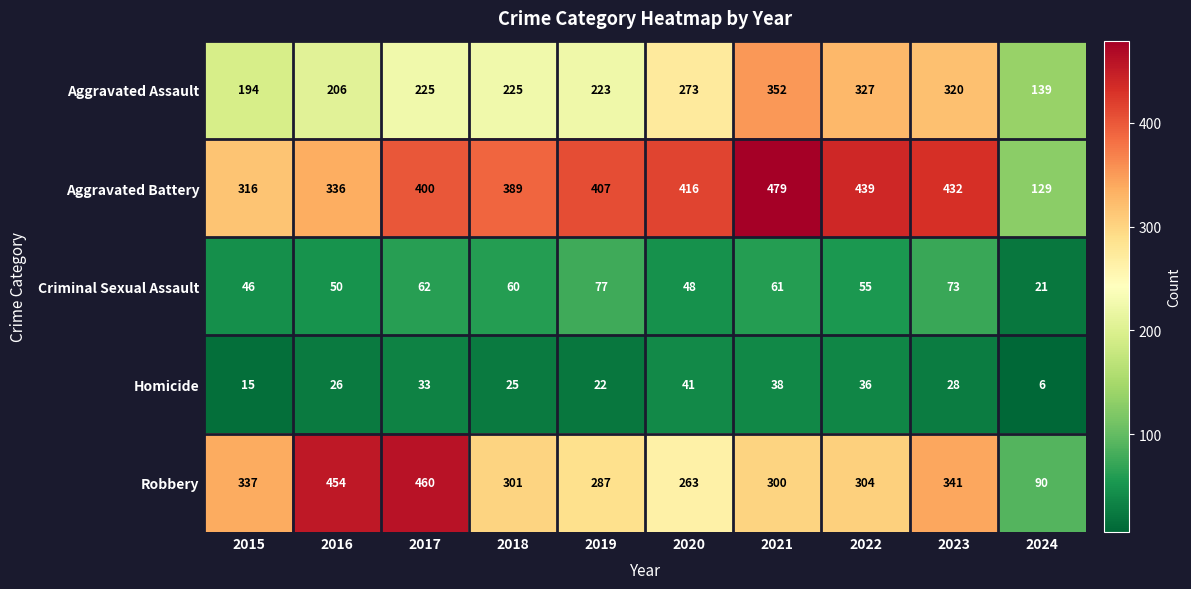

The value of Homicide at 2016 is 26. True or false?

True